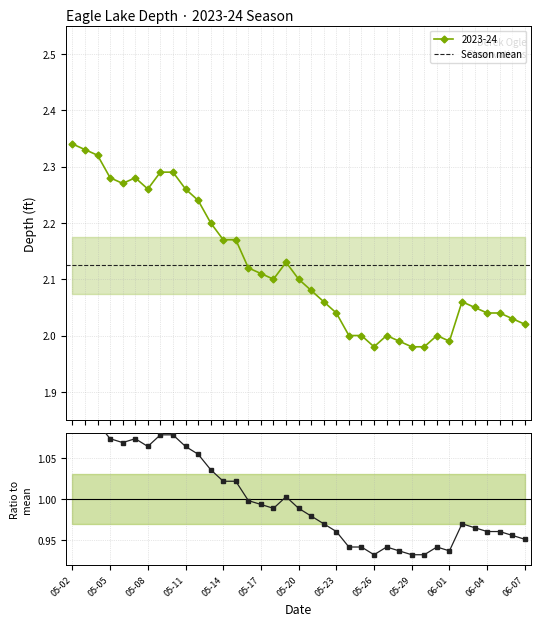

How many interior local valleys (lower than both neighbors) does the data have?

5